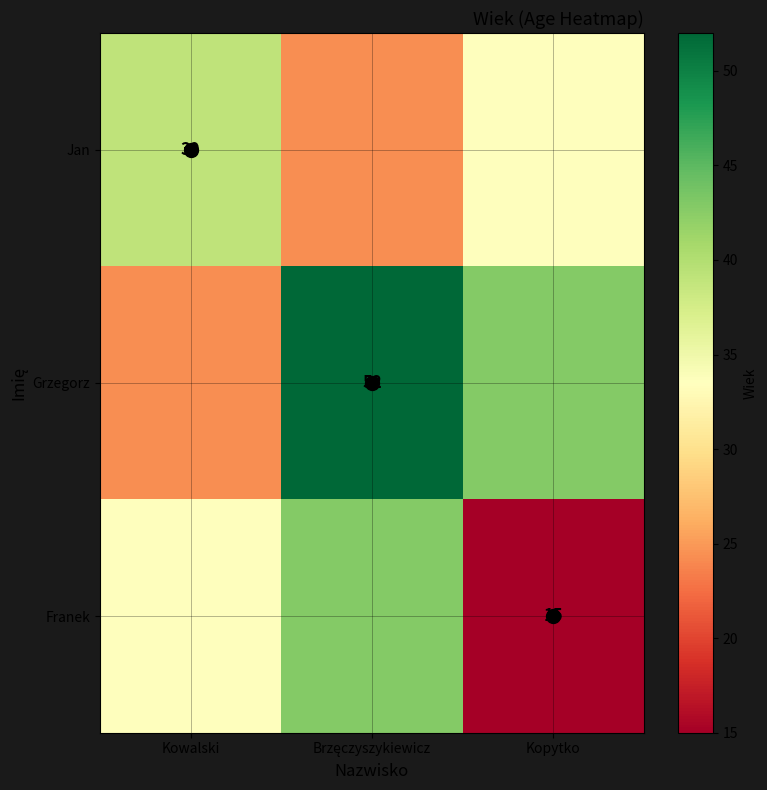

Is the value of Grzegorz at Kopytko greater than the value of Jan at Brzęczyszykiewicz?

Yes